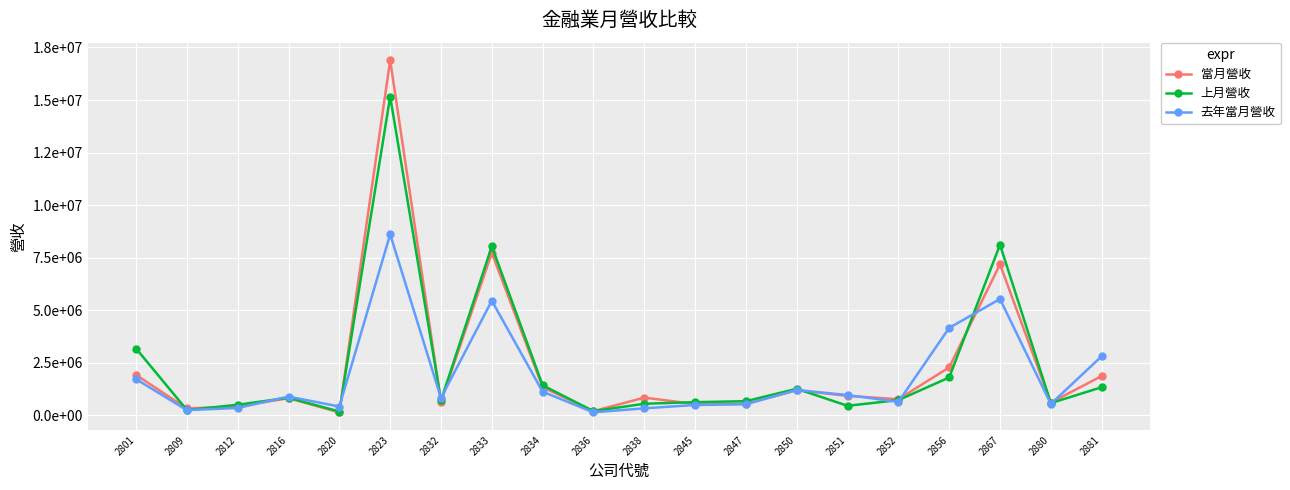

Does the chart display data point markers on the line(s)?

Yes